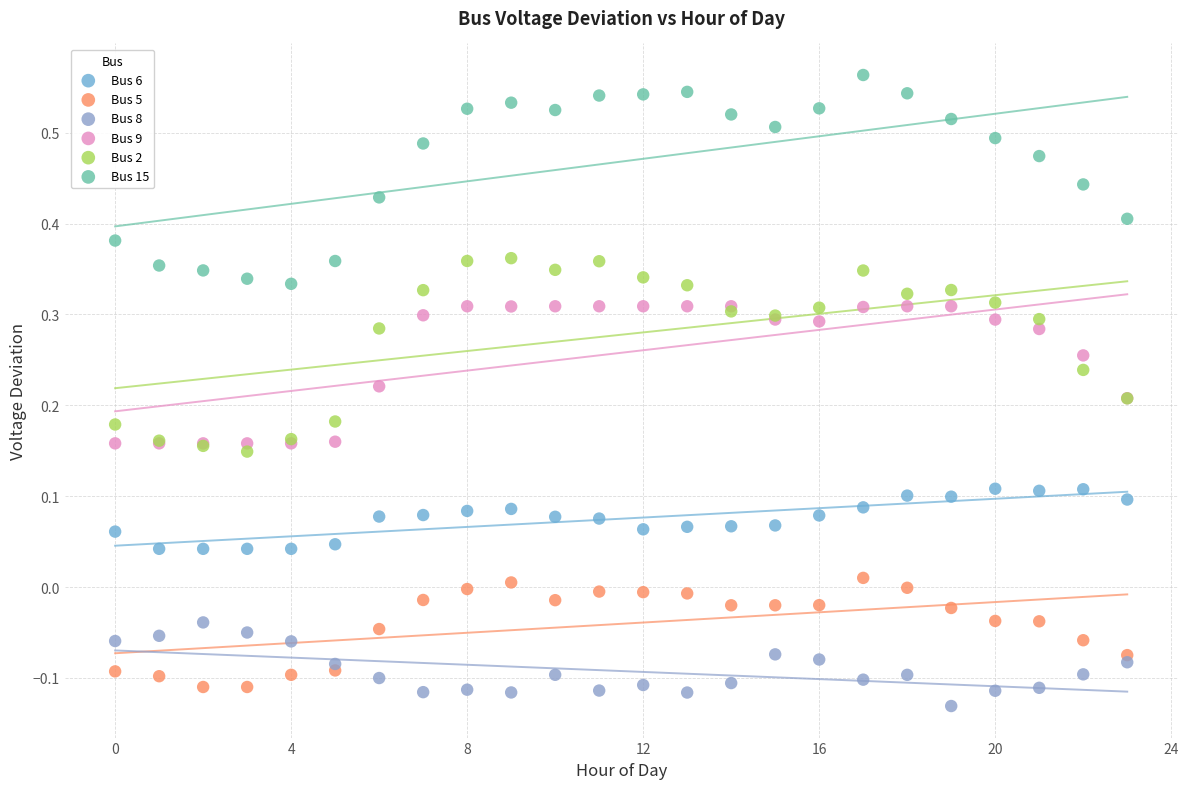

Which series contains the highest Y value?

Bus 15